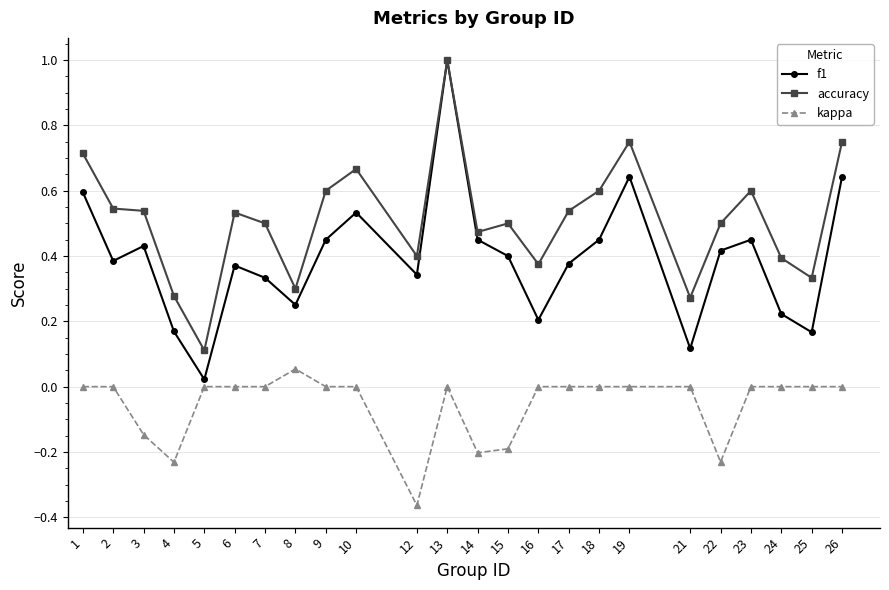

Rank the series at 21 from highest to lowest value.

accuracy, f1, kappa